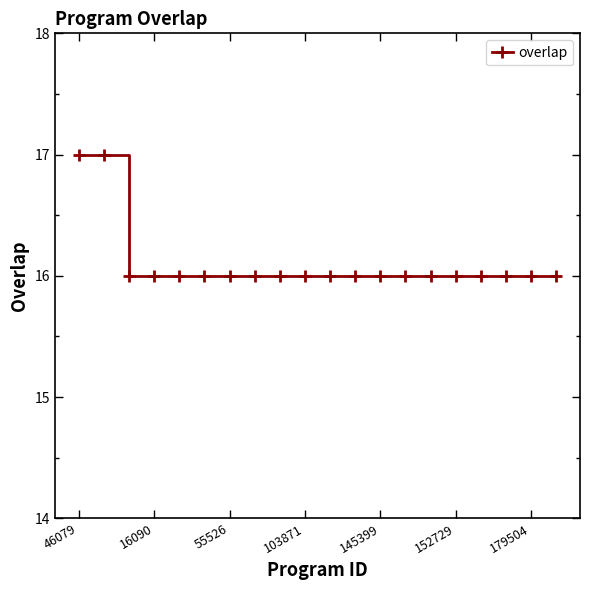

How many values are between 16 and 17?

20